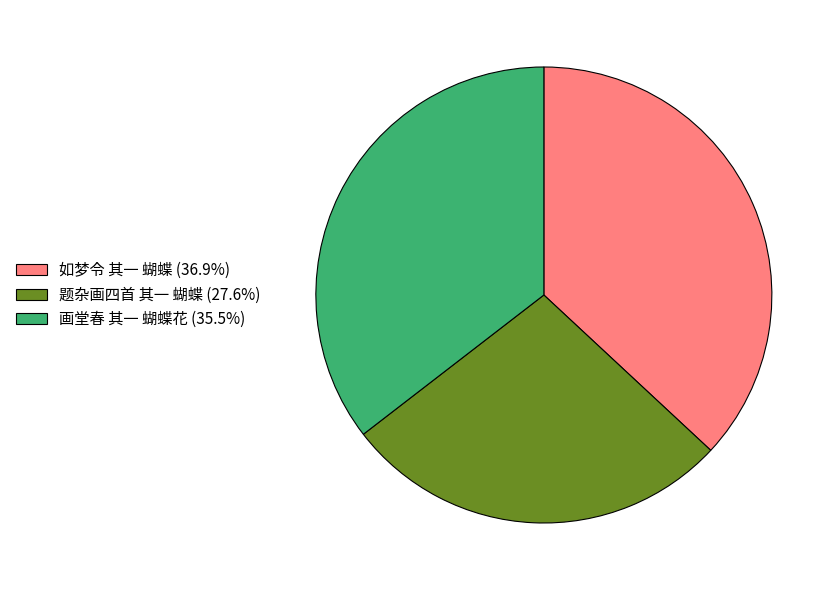

How many segments does this pie chart have?

3